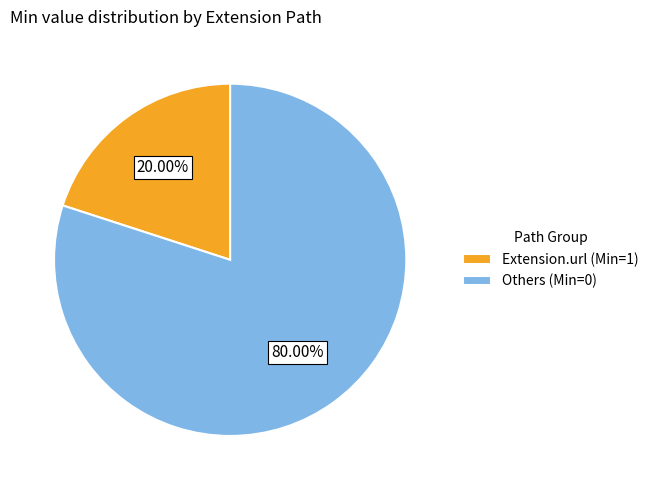

Which category accounts for the majority?

Others (Min=0)